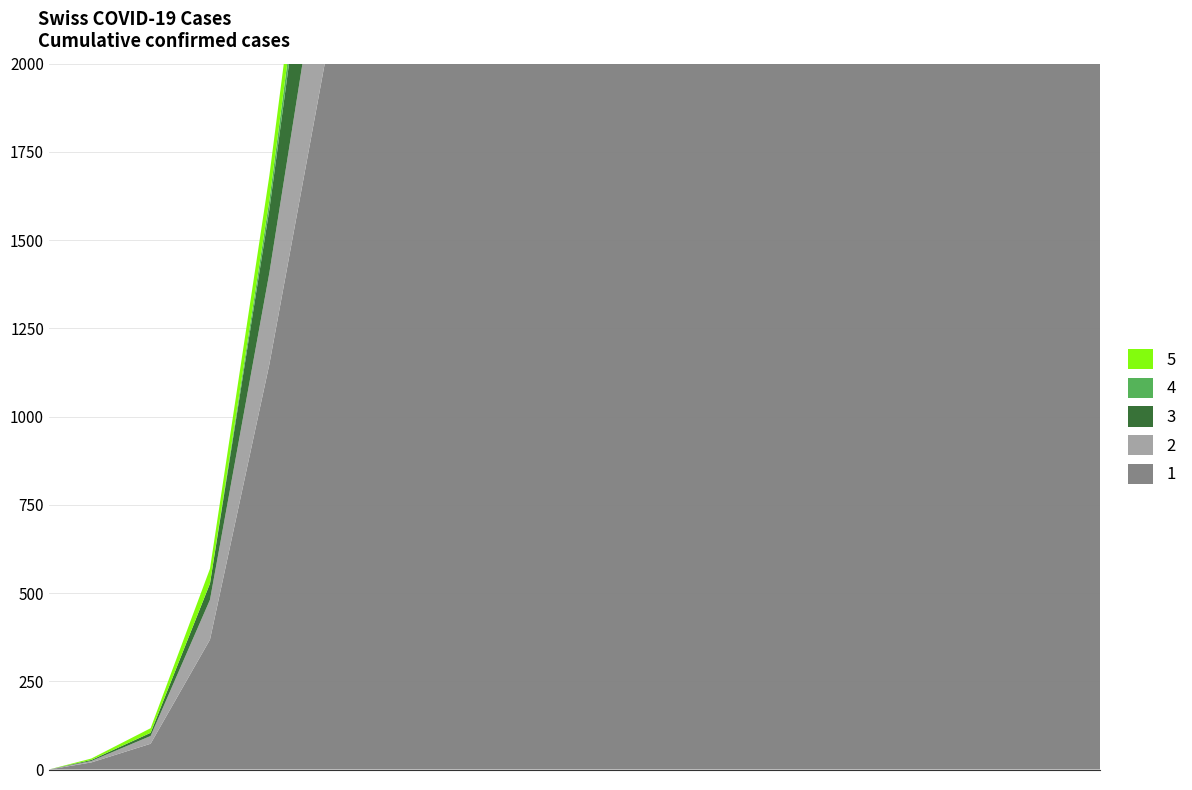

Reading left to right, extract all data points from this chart.

BS: 0	4	13	42	69	90	108	109	110	110	111	111	112	112	112	113	113	113	113
GE: 0	3	9	46	179	365	424	480	510	540	560	575	585	590	595	598	600	602	604
GR: 0	0	0	0	27	63	52	65	70	74	76	78	79	80	80	81	81	82	82
VD: 0	4	22	113	259	409	394	450	480	500	515	525	530	534	537	539	540	542	543
CH: 0	20	73	368	1148	2061	2370	2700	2850	2950	3020	3070	3100	3120	3135	3145	3152	3158	3163